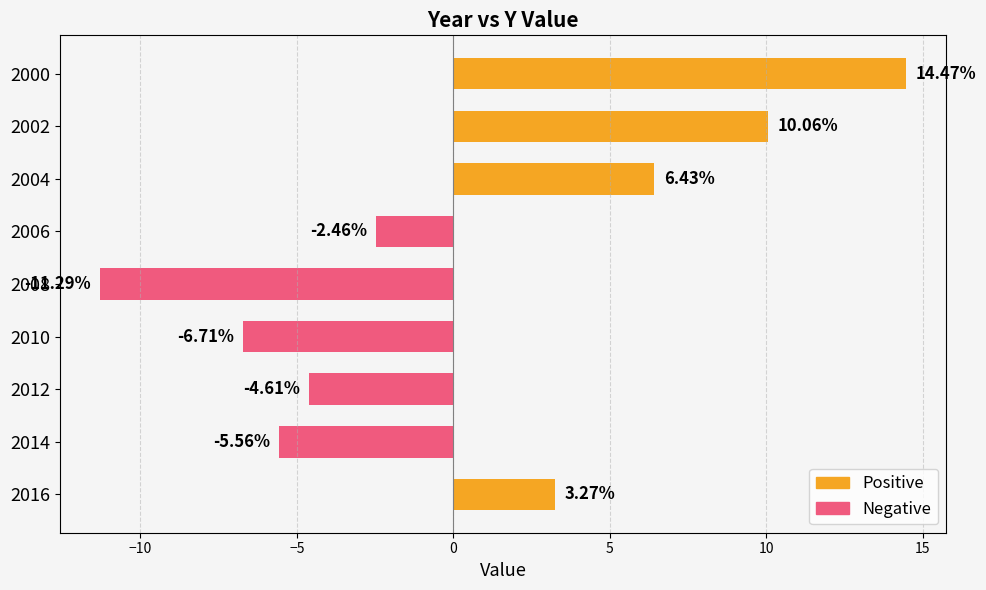

Approximately how many times larger is the value at 2000 compared to 2016?

4.4